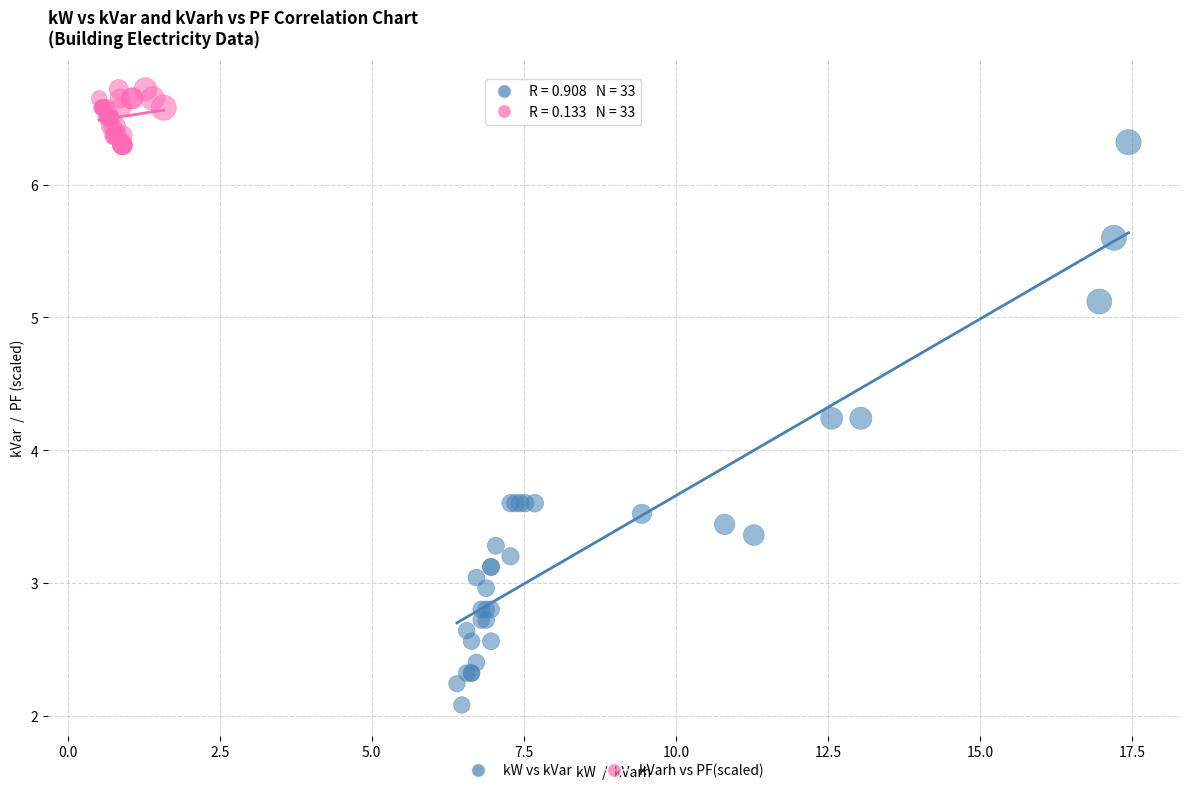

Which series has the widest spread of Y values?

kW vs kVar